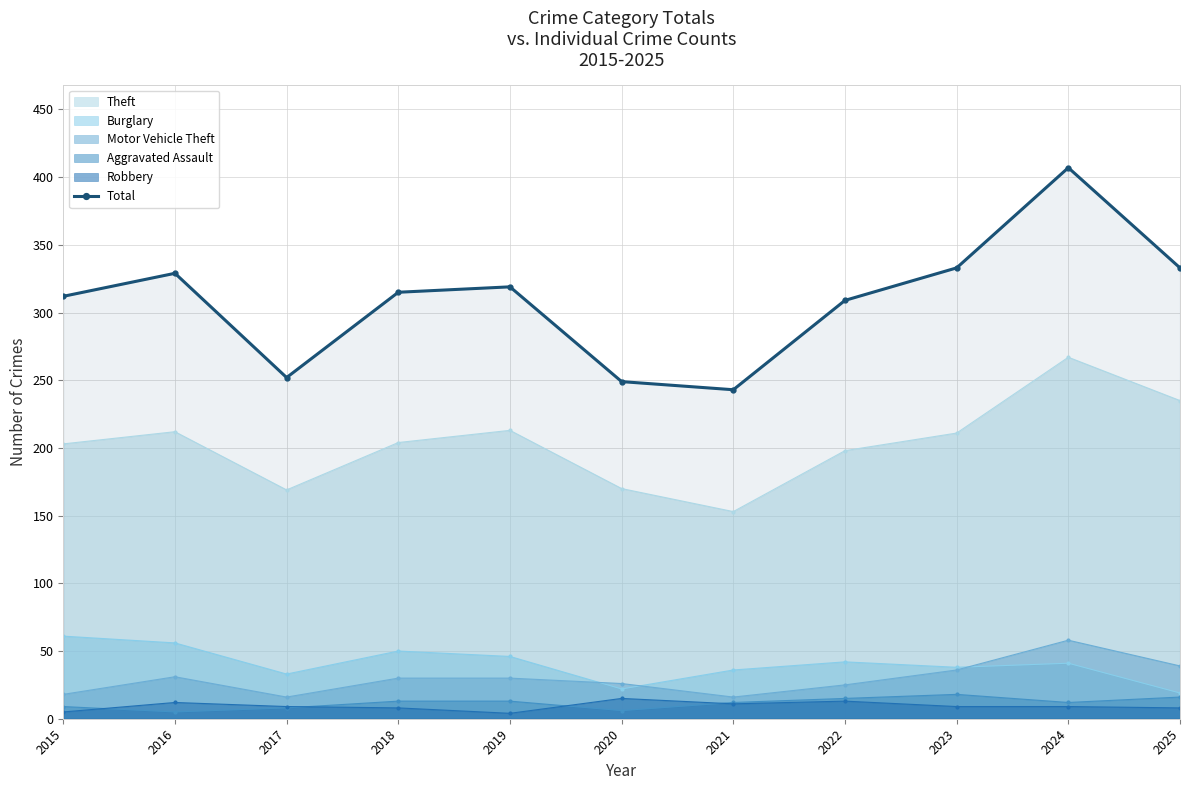

How many data points are less than 315?

5